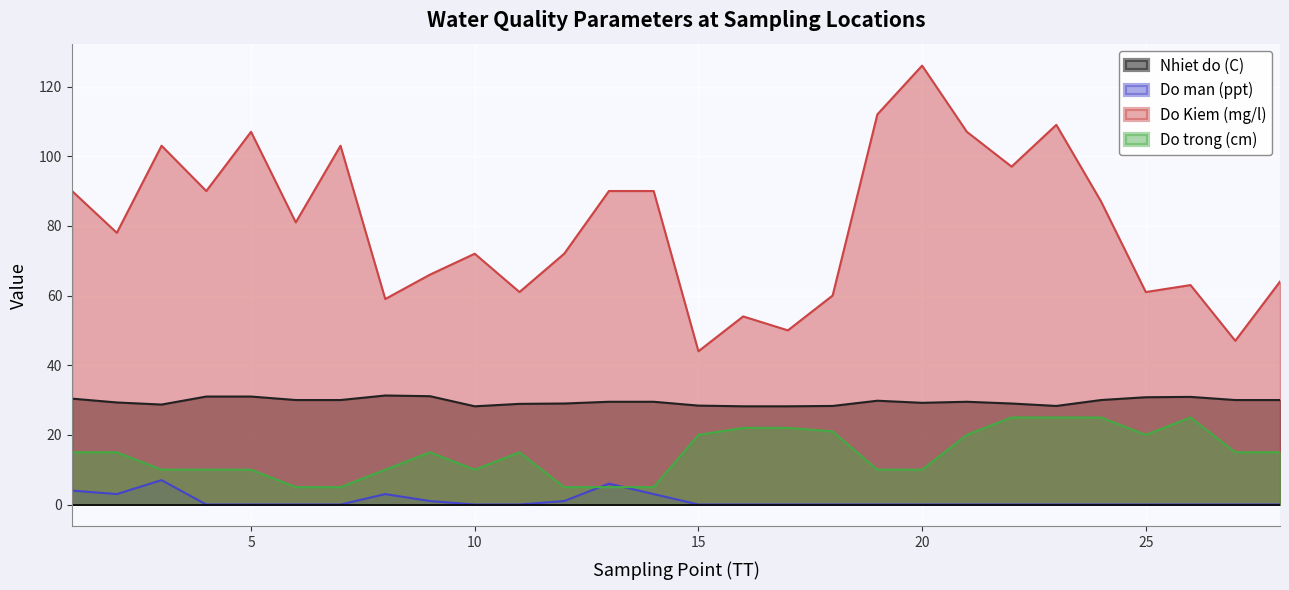

Rank the series at 19 from highest to lowest value.

Do Kiem (mg/l), Nhiet do (C), Do trong (cm), Do man (ppt)